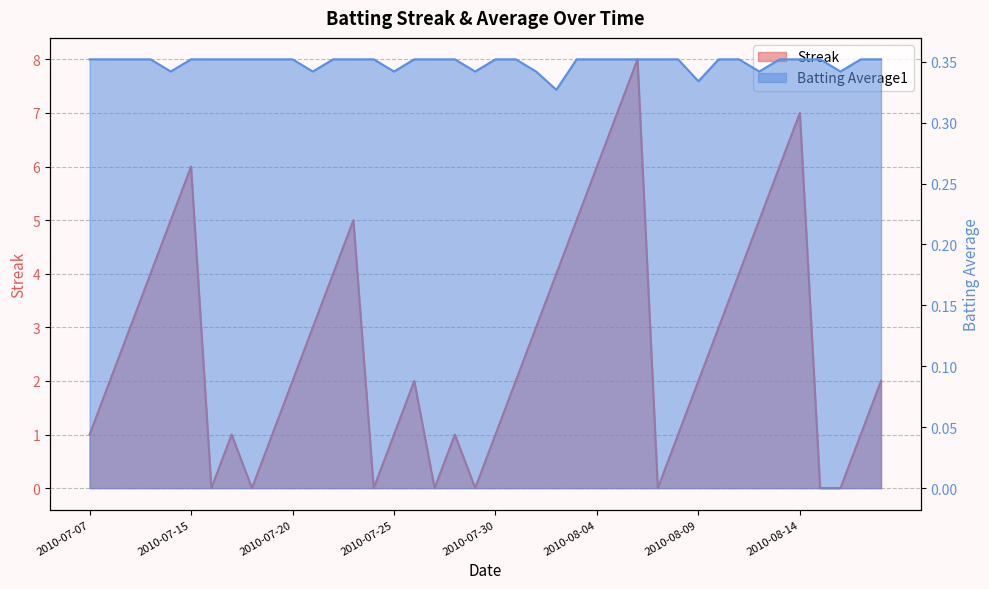

What is the label of the 1st point from the left?

2010-07-07